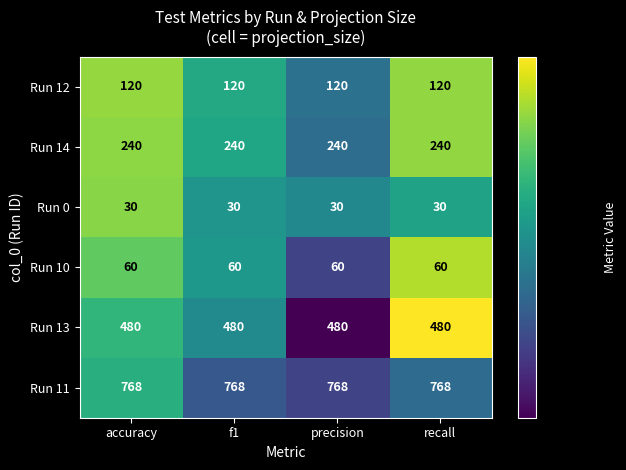

Is the value of Run 0 at precision greater than the value of Run 13 at recall?

No